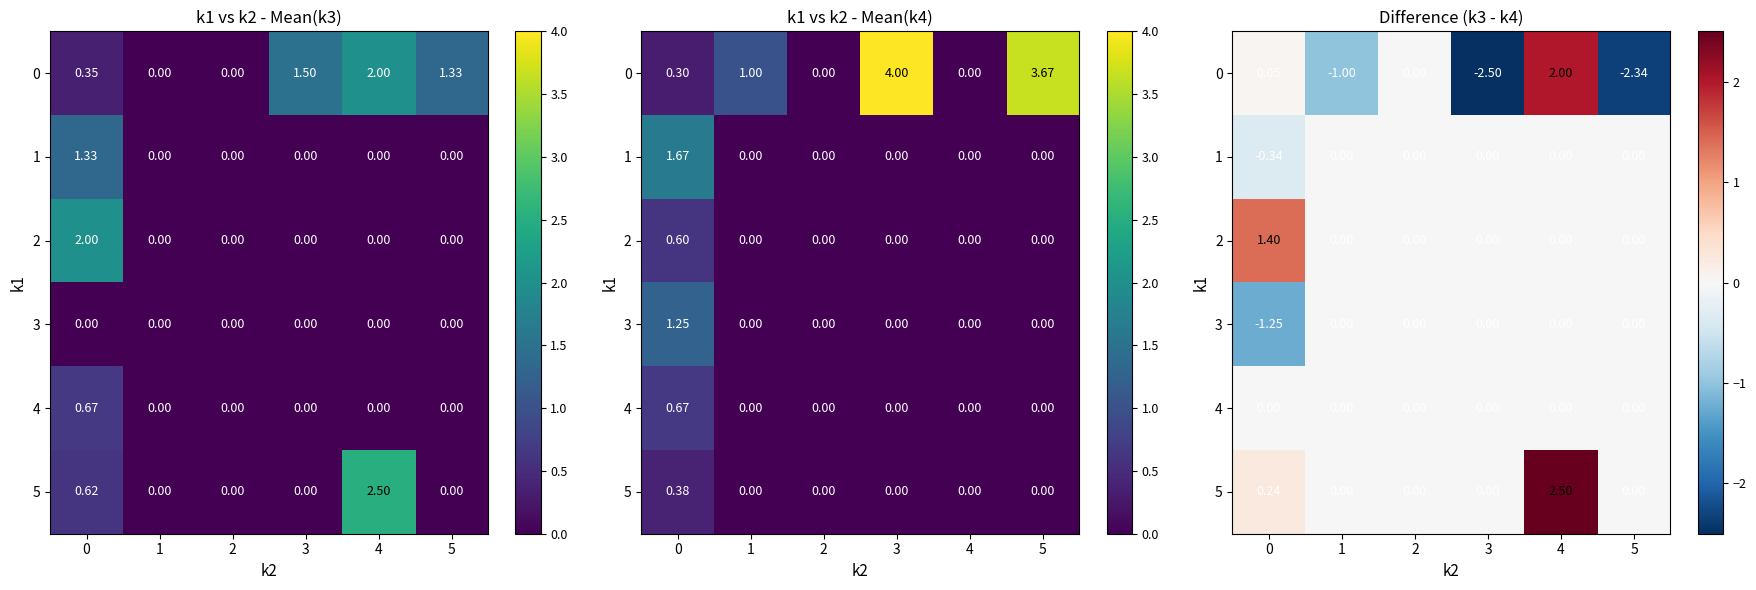

At which label is 1 closest to 0?

1